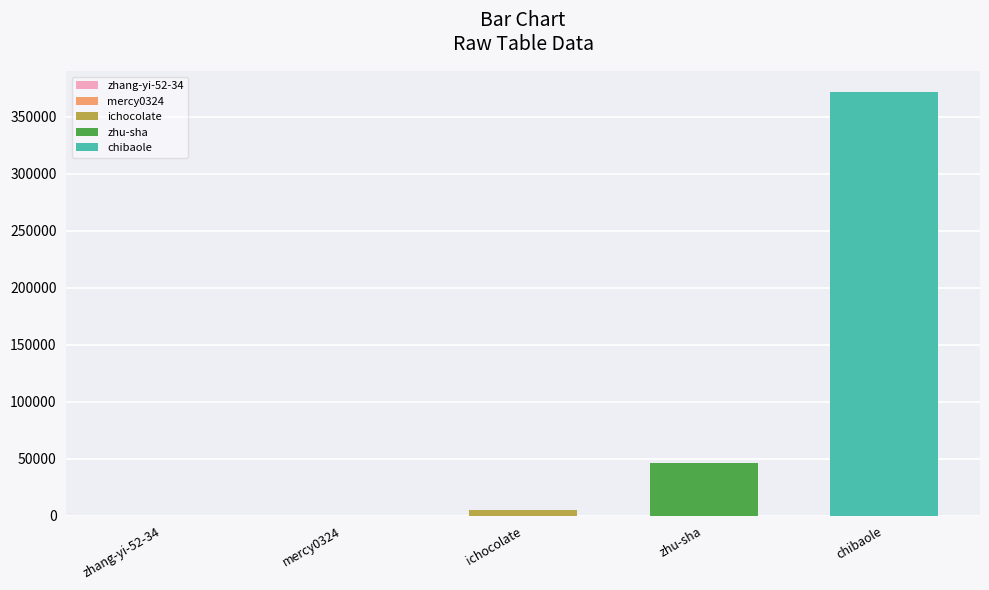

The chart shows a value of 12 at zhang-yi-52-34. True or false?

True